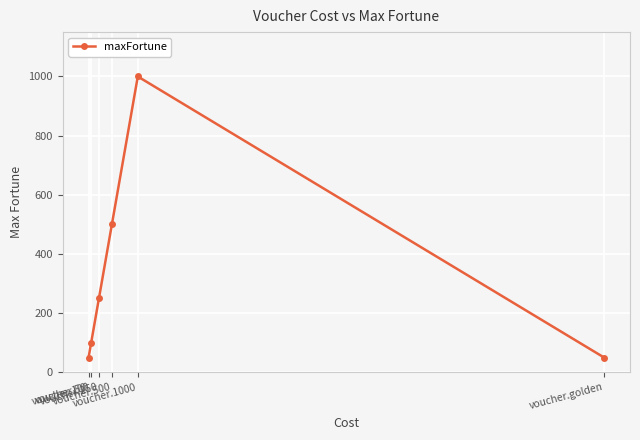

The chart shows a value of 703 at voucher.500. True or false?

False